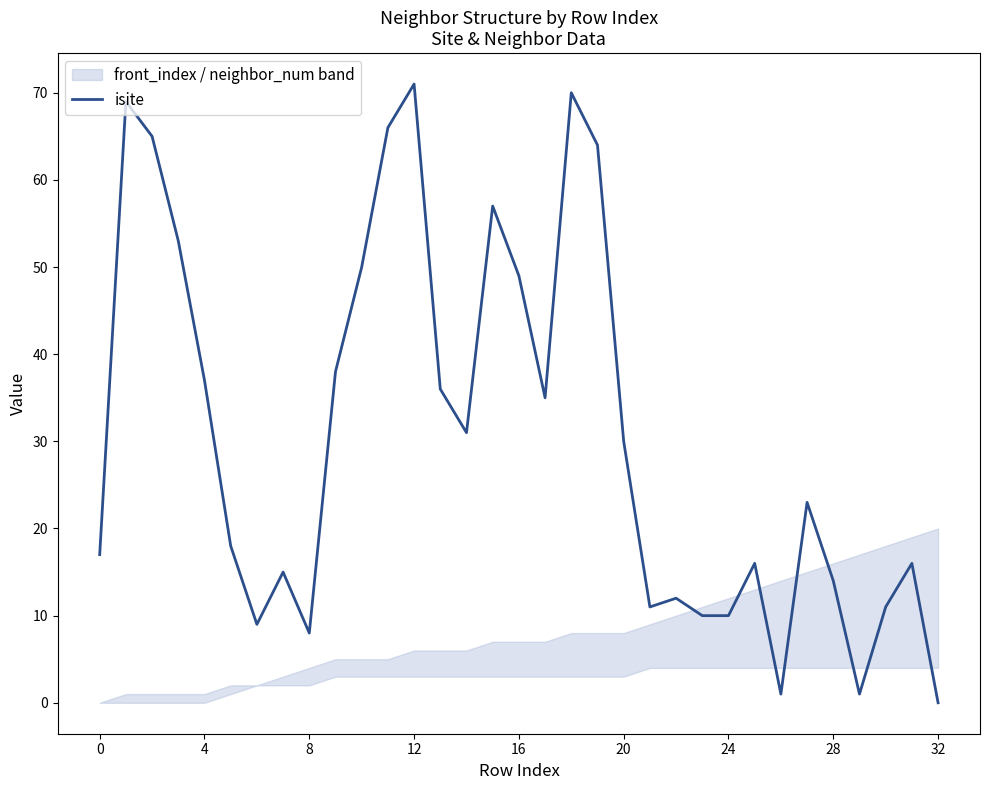

What is the label of the 19th point from the right?

14